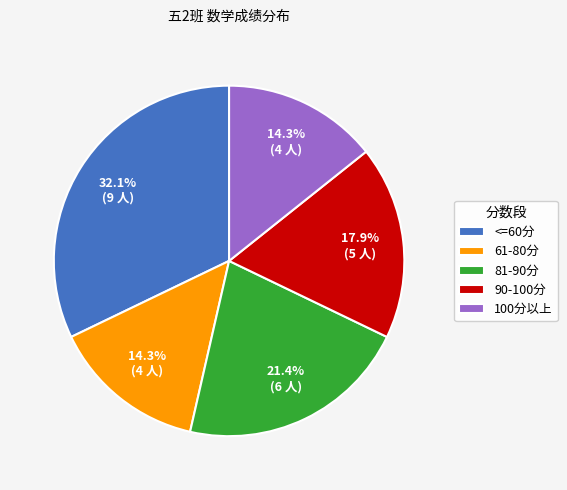

Which slice is the largest?

<=60分